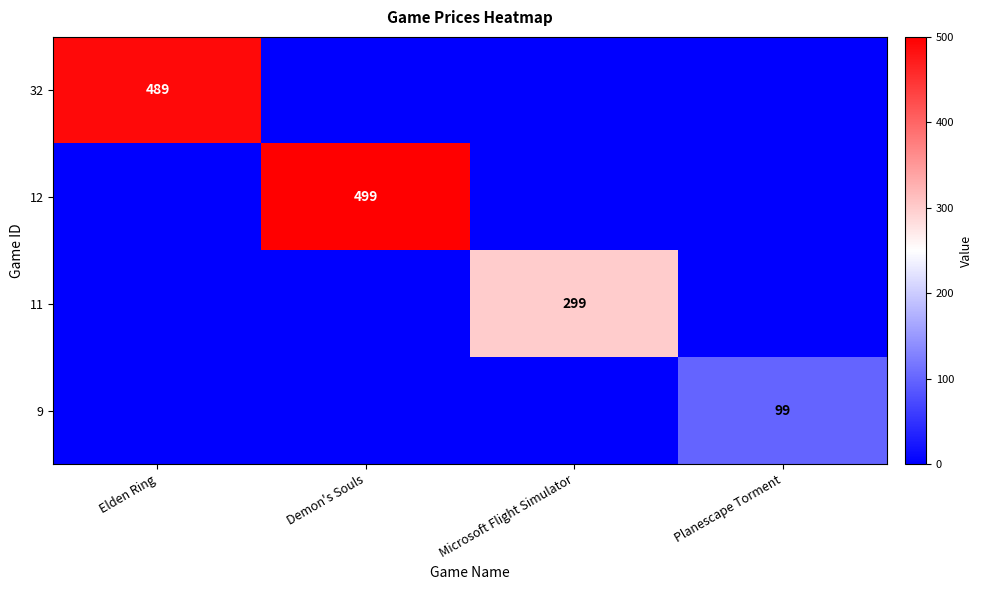

The value of 9 at Planescape Torment is 99. True or false?

True